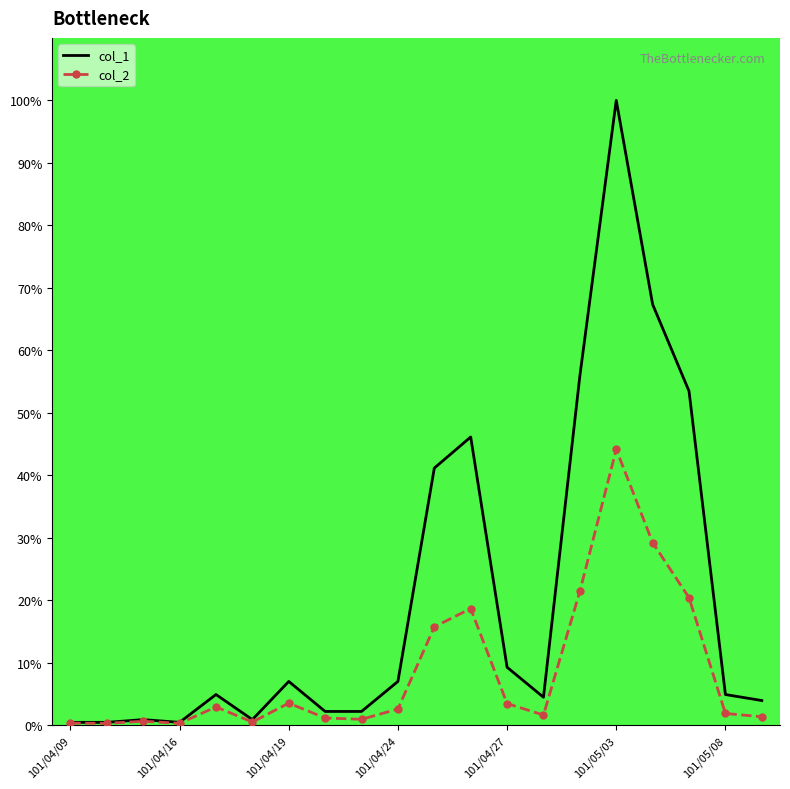

At how many categories does at least one series exceed 86?

1